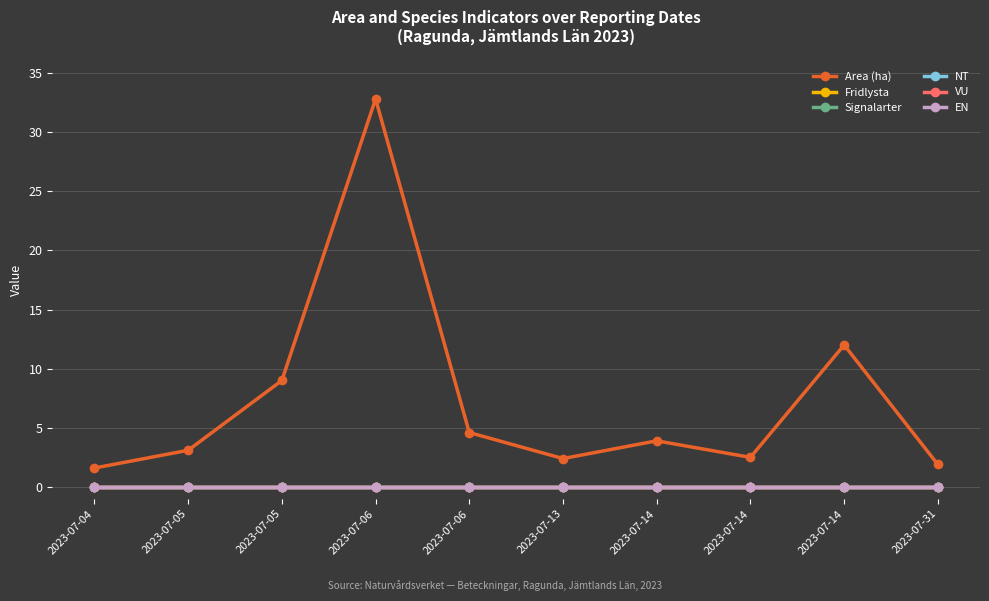

What is the difference between the second highest and second lowest values in the Area (ha) series?

10.1